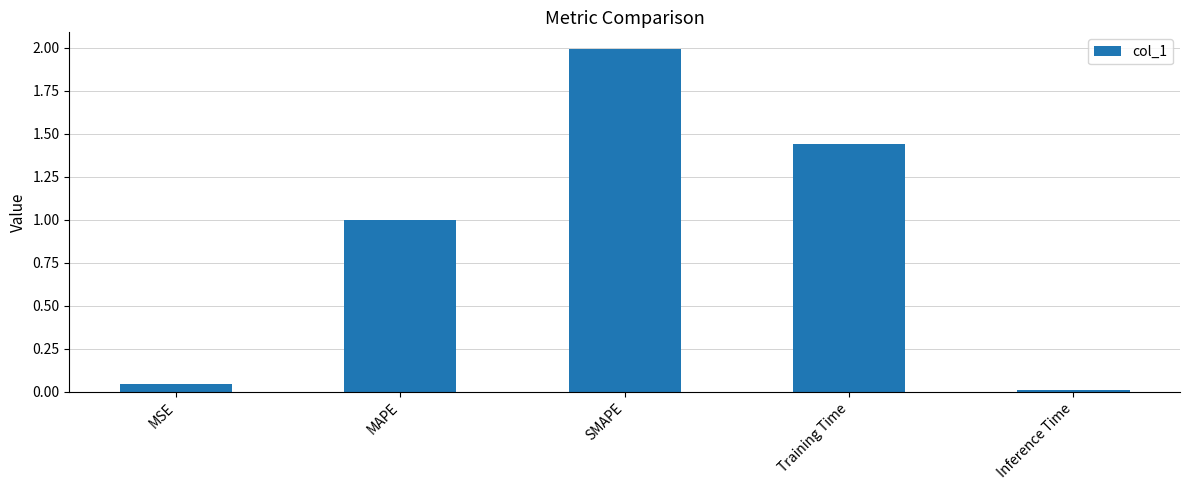

The value at Inference Time is 0.0. True or false?

True